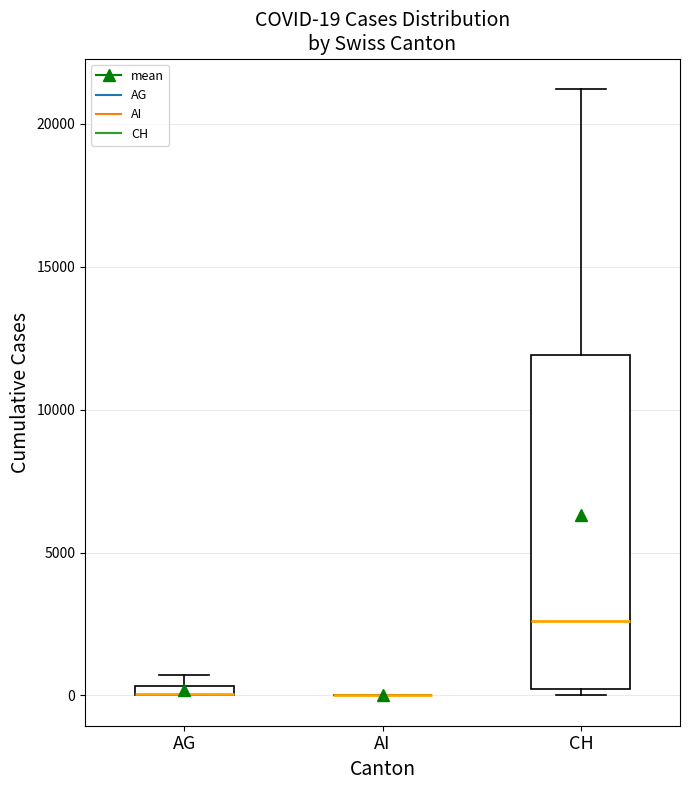

Comparing the boxes themselves (not the whiskers), which one is the tallest?

CH